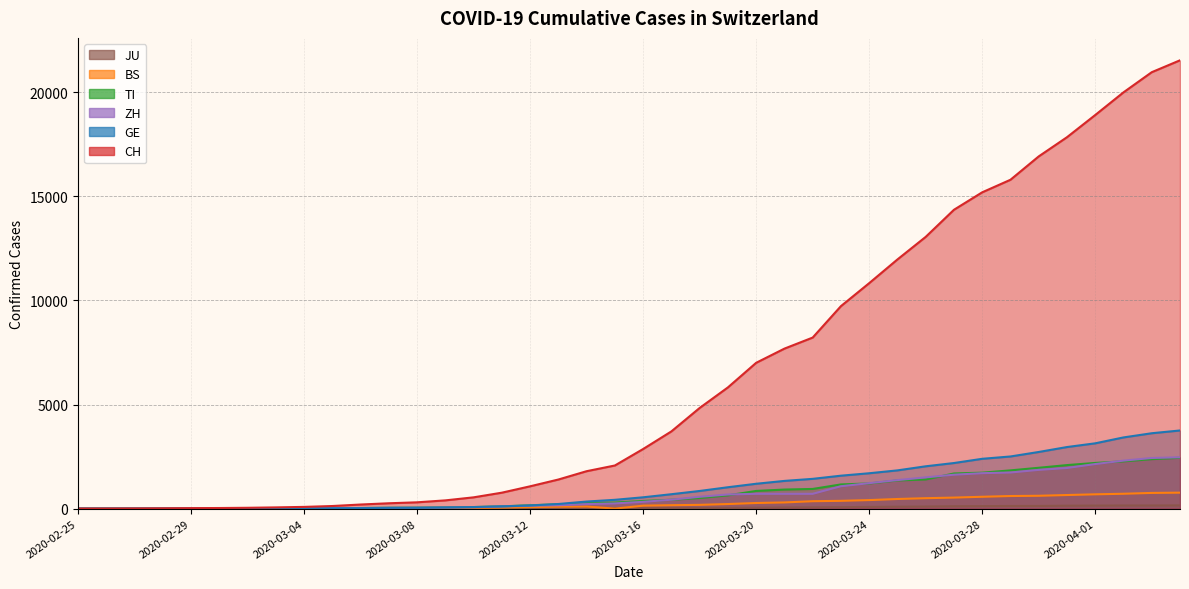

At which label is ZH closest to 1233?

2020-03-24